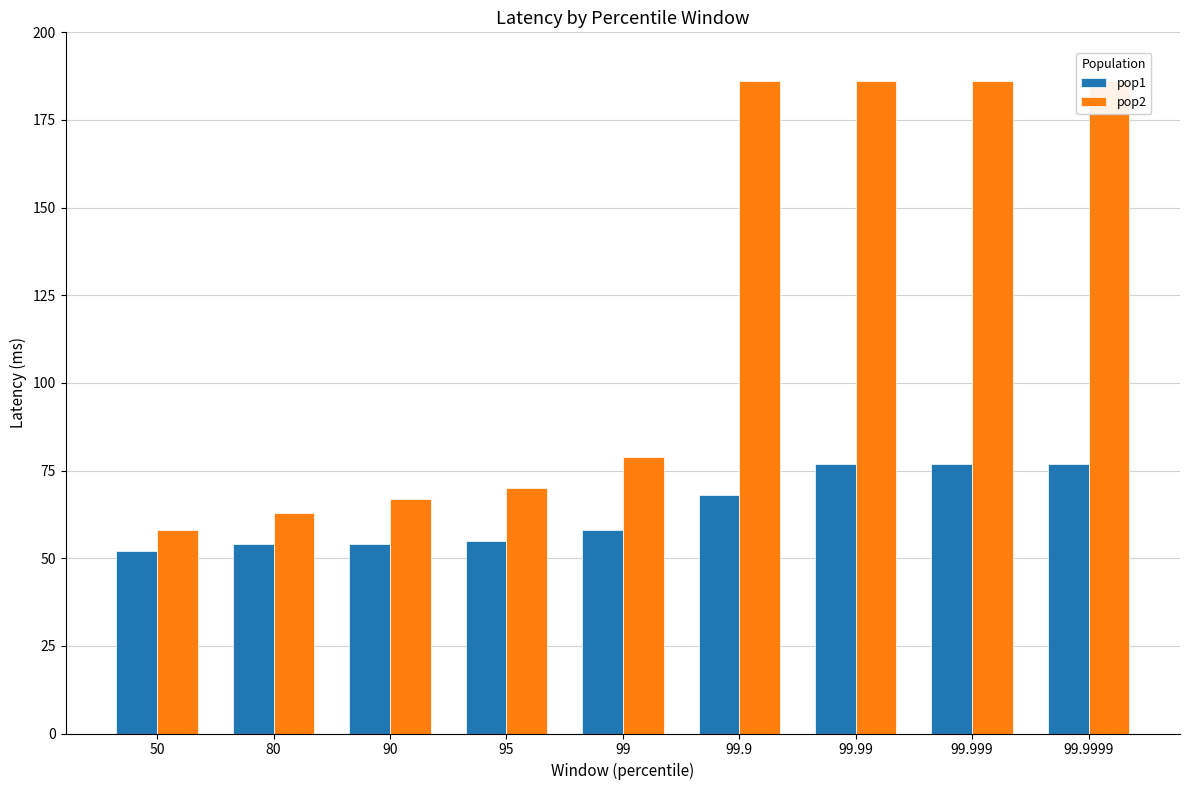

Which series has the widest spread of values?

pop2